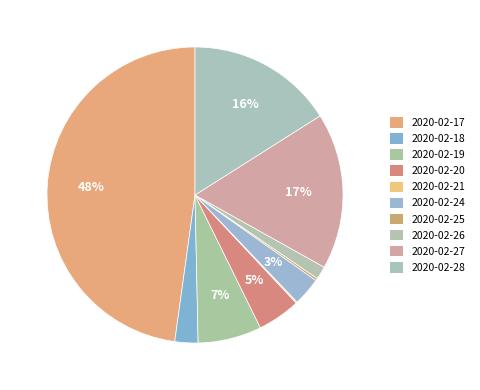

Is there a majority slice in this chart?

No